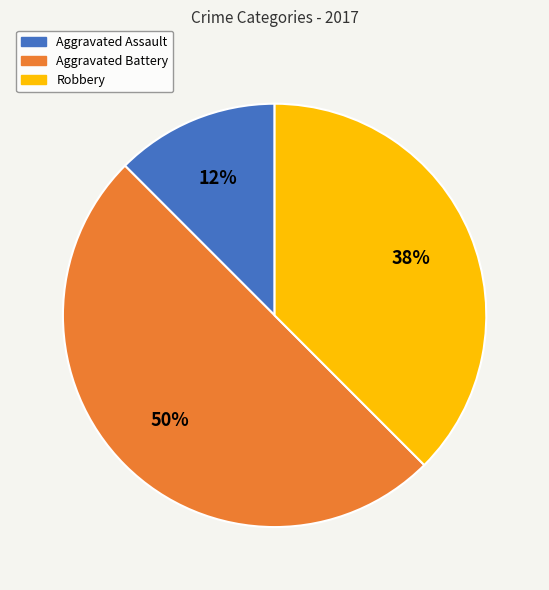

Count the number of slices in the pie.

3